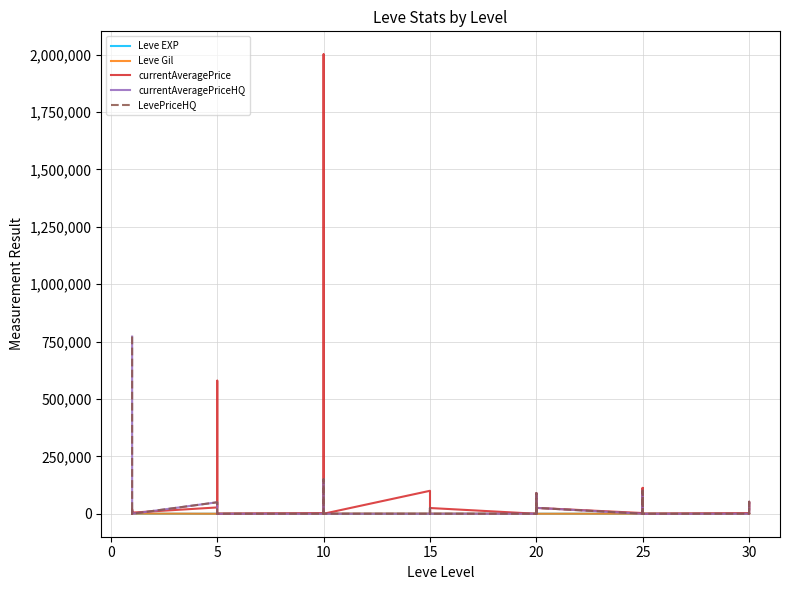

What is the label of the 30th point from the right?

5